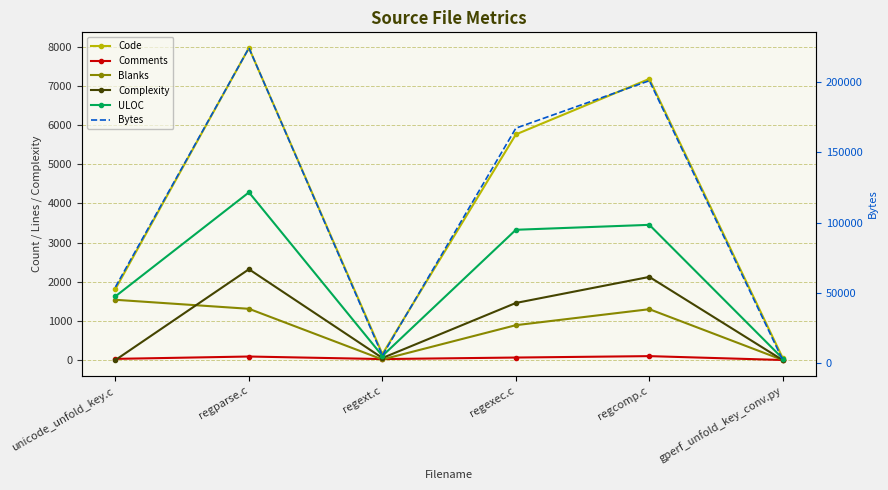

List the labels in order of ULOC value, largest first.

regparse.c, regcomp.c, regexec.c, unicode_unfold_key.c, regext.c, gperf_unfold_key_conv.py